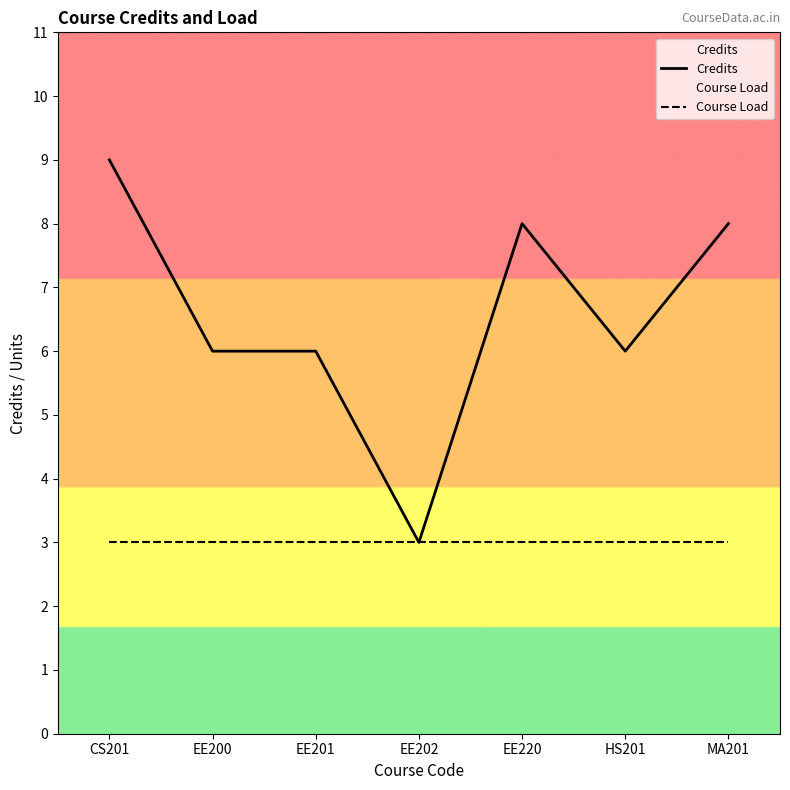

What is the lowest value of the Credits series?

3